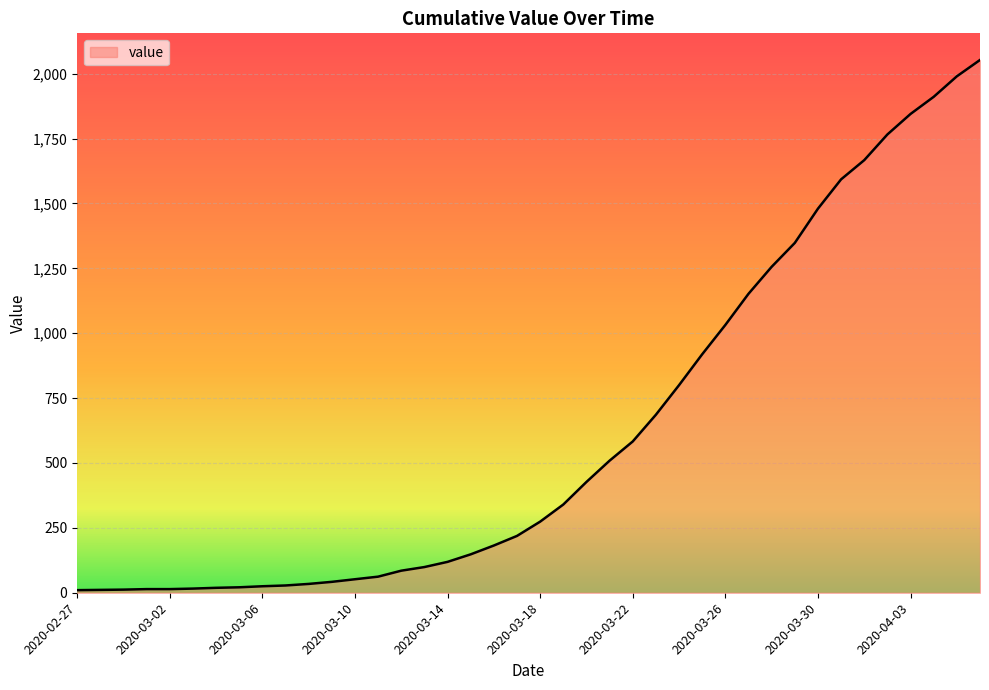

What is the sum of all values?

24843